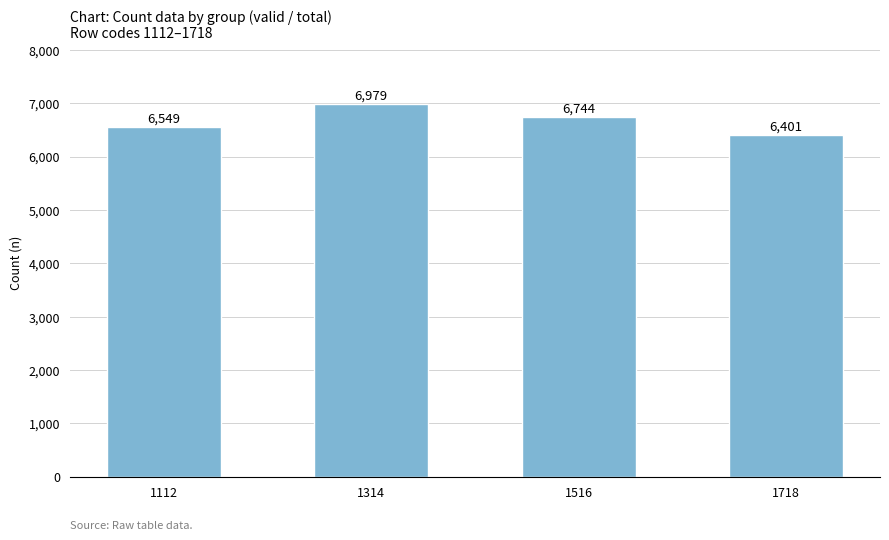

Which label corresponds to the smallest value in the chart?

1718